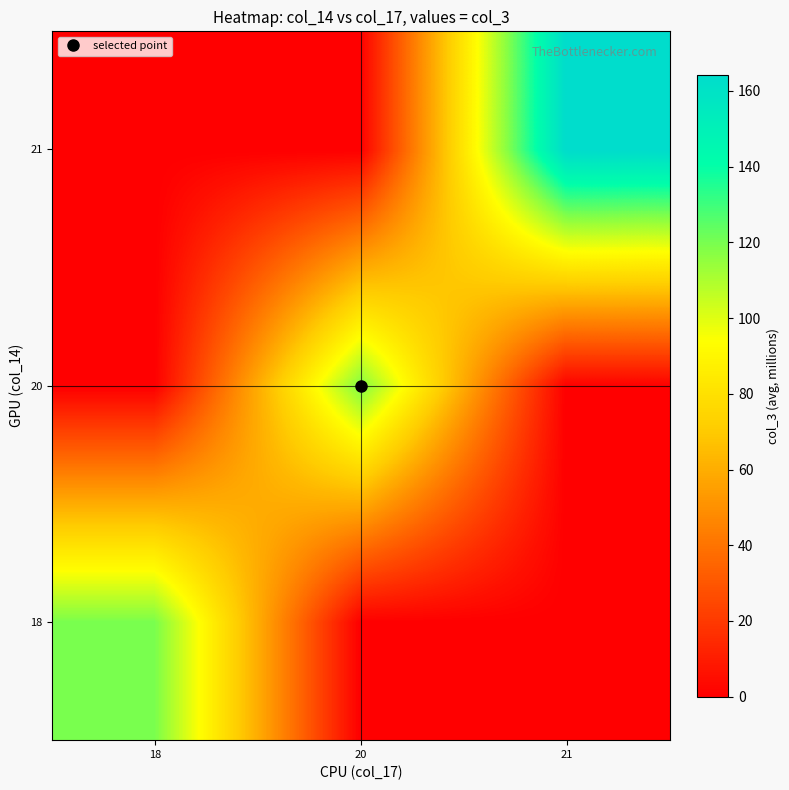

Reading left to right, transcribe all the data shown in this chart.

18: 18=120.0	20=0.0	21=0.0
20: 18=0.0	20=118.3	21=0.0
21: 18=0.0	20=0.0	21=164.2